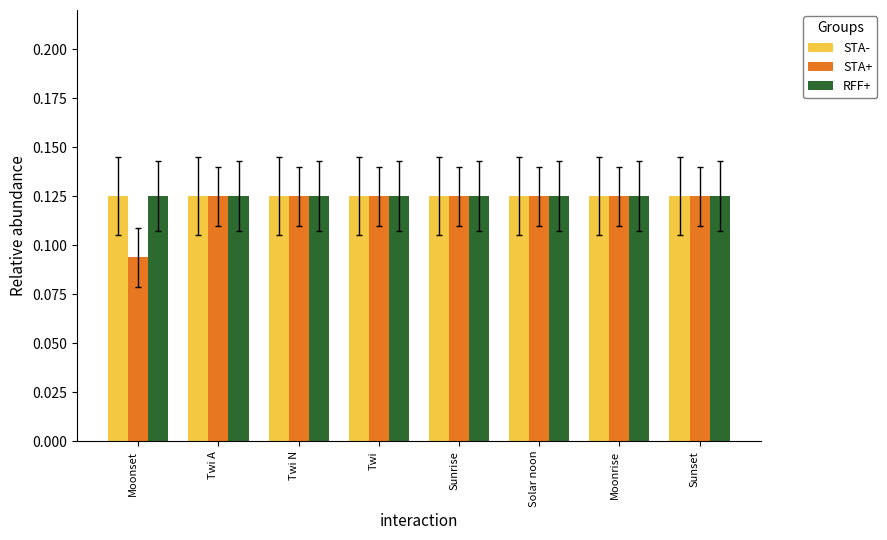

Which label corresponds to the smallest value in the chart?

Moonset